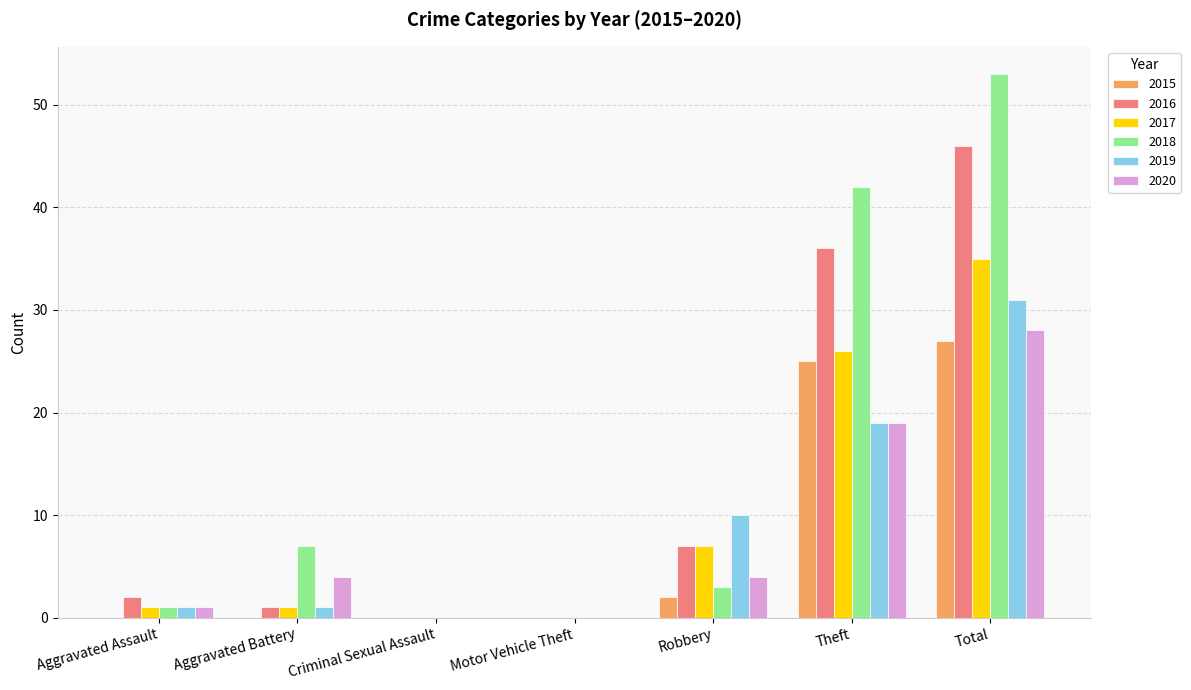

What is the sum of all 2017 values?

70